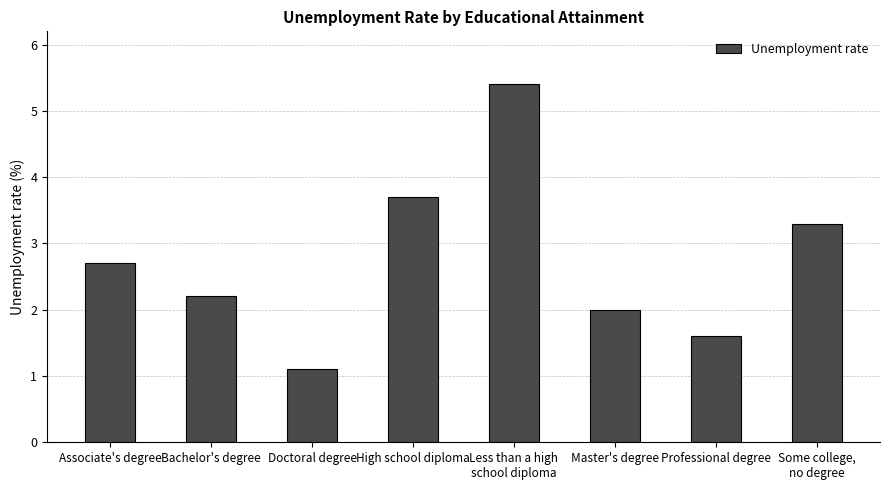

Read the value at Professional degree.

1.6